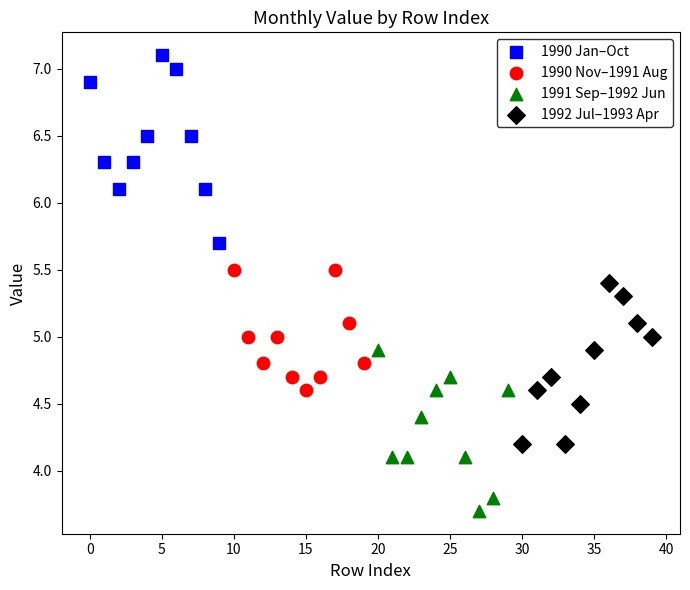

Which series reaches the maximum Y coordinate?

1990 Jan–Oct